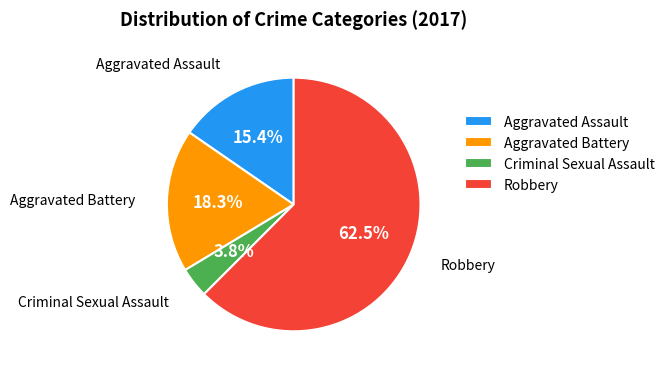

To the nearest percent, what is the difference between the Aggravated Assault and Robbery slice percentages?

47%